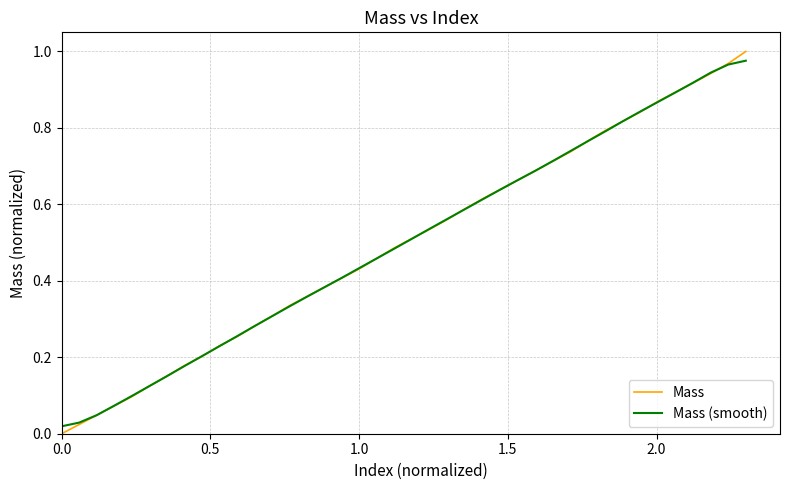

Which series has the widest spread of values?

Mass